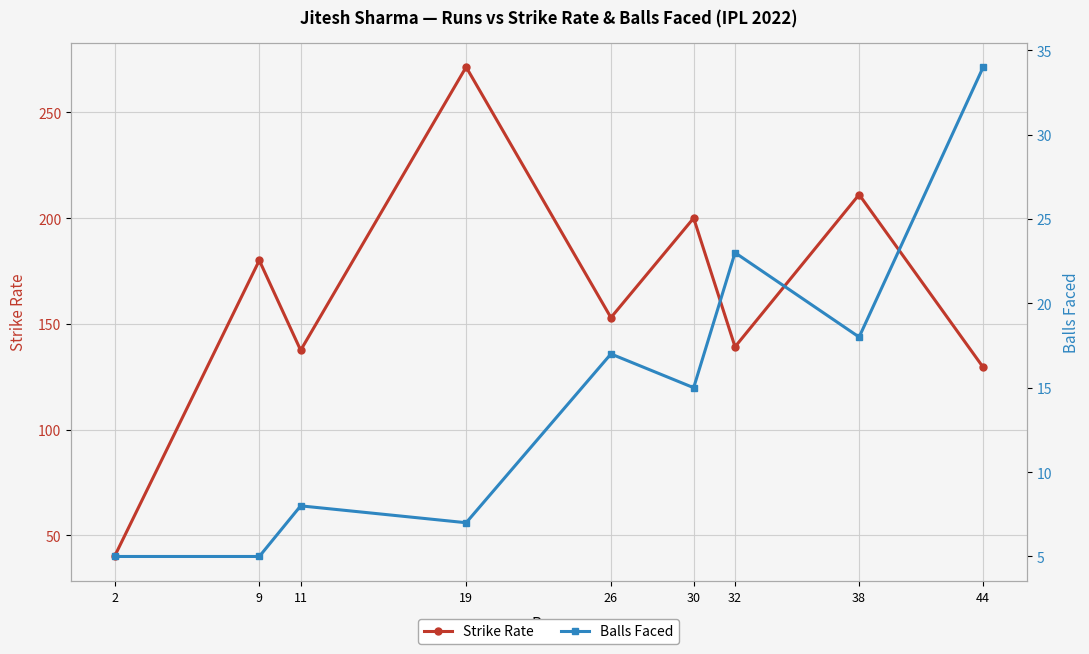

What is the value of the Strike Rate point at the 8th from the left?

211.1